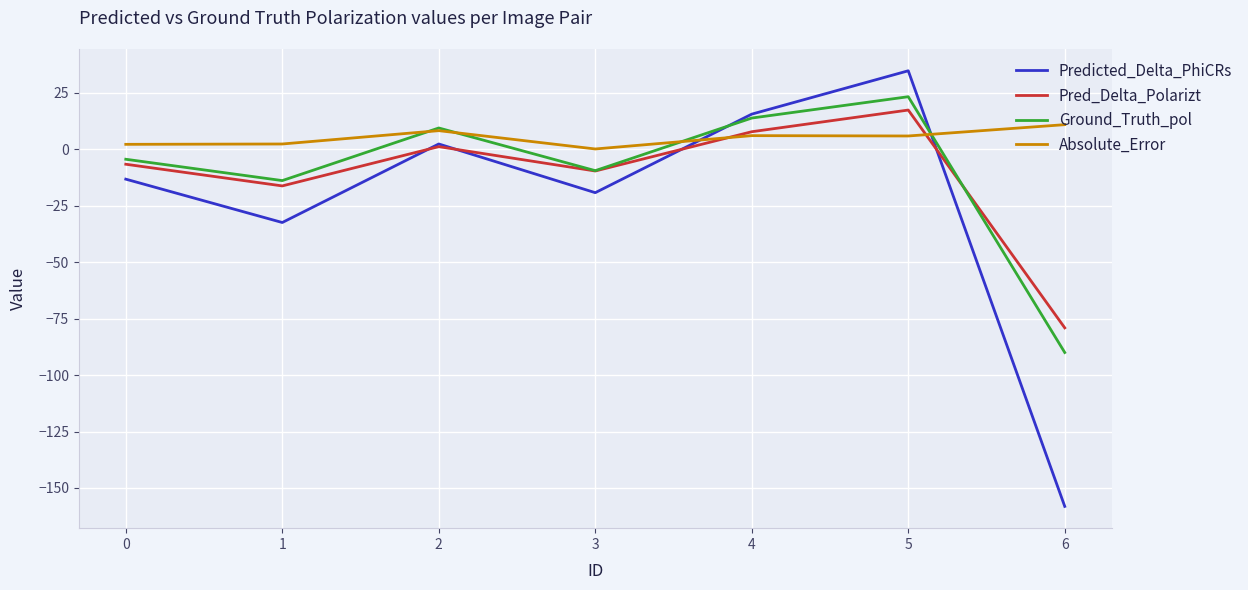

What are all the series names shown in the legend?

Predicted_Delta_PhiCRs, Pred_Delta_Polarizt, Ground_Truth_pol, Absolute_Error